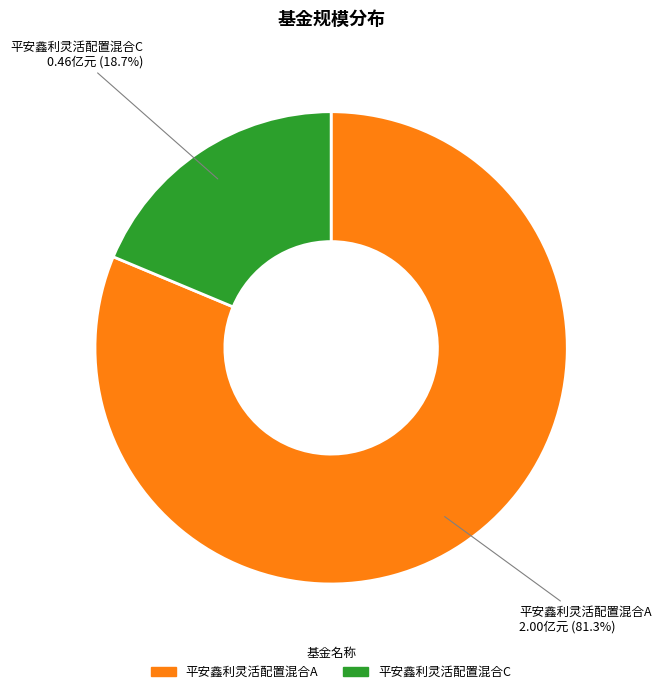

Is it true that 平安鑫利灵活配置混合A is 81% of the pie?

True